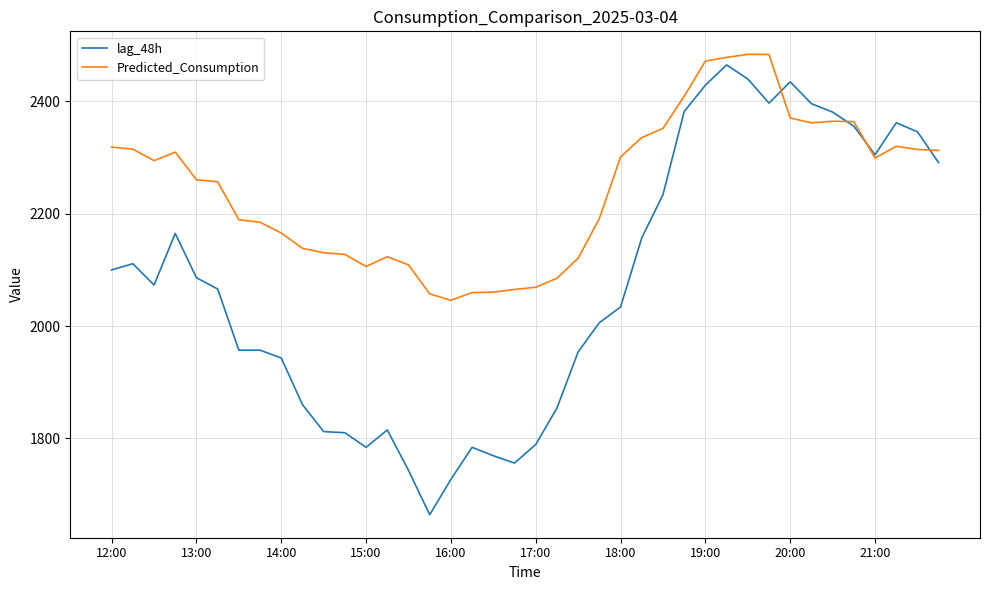

What is the minimum value shown in the chart?

1664.0